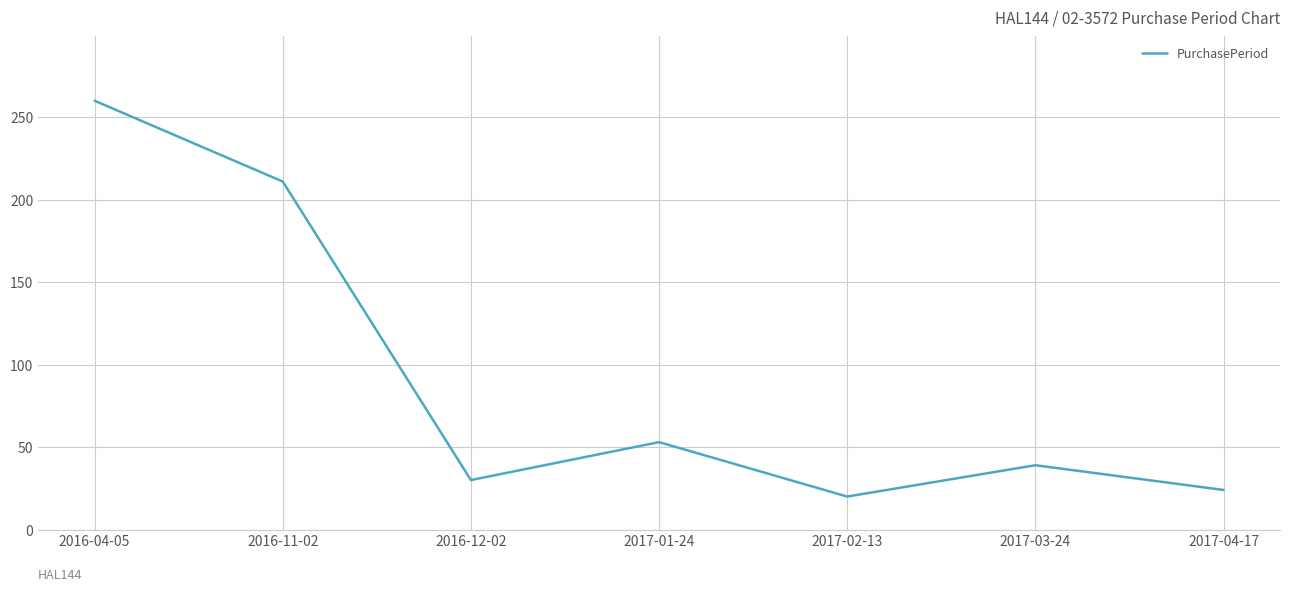

Does the chart display data point markers on the line(s)?

No